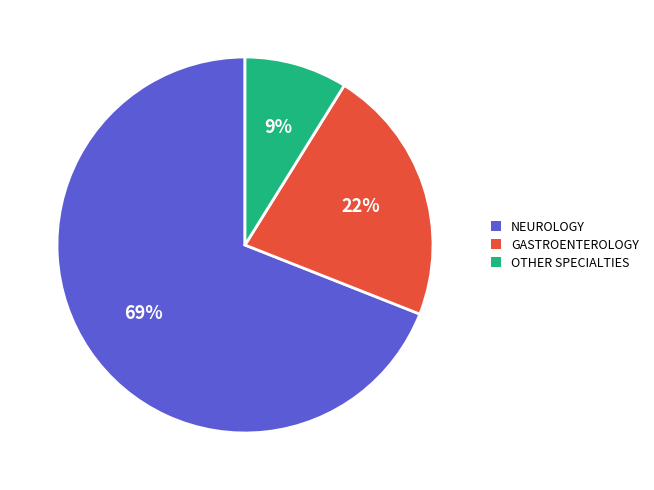

Which category has the biggest portion of the pie?

NEUROLOGY